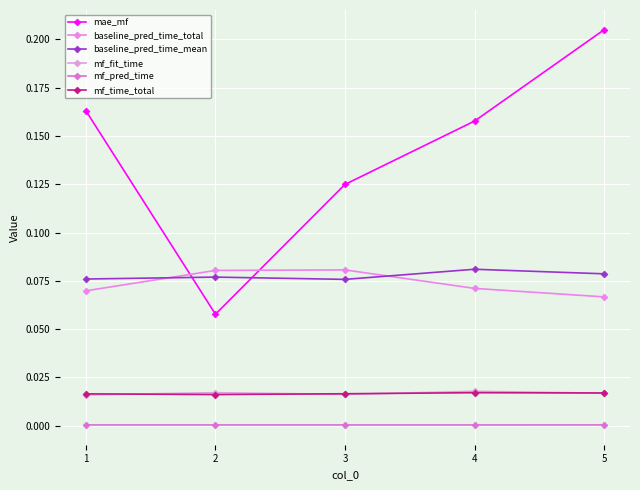

Does the chart have visible grid lines?

Yes